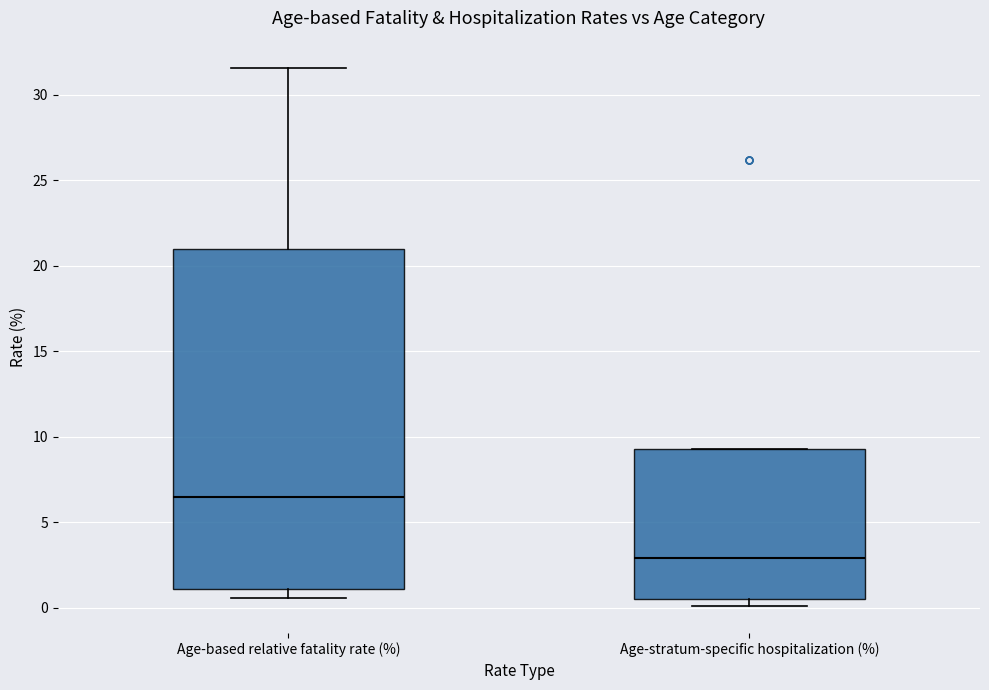

Which box is the tallest, from its lower edge to its upper edge?

Age-based relative fatality rate (%)